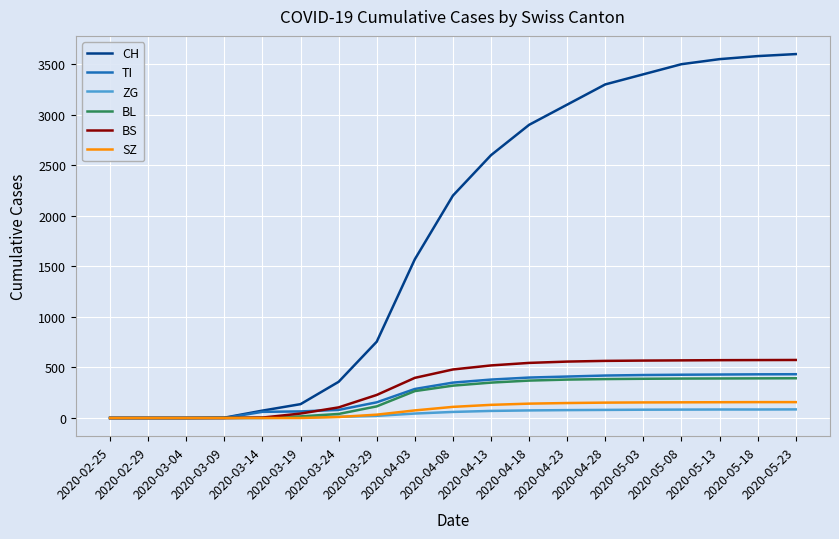

Count the number of categories in the chart.

19